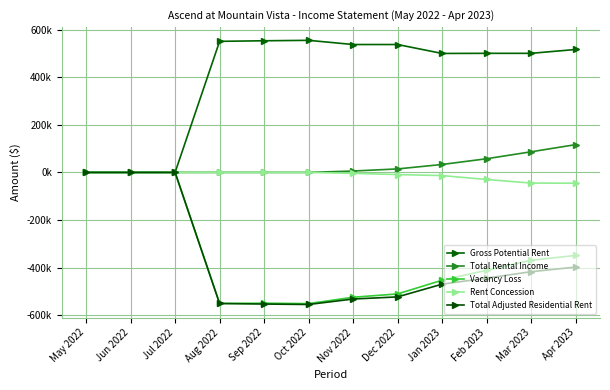

What is the sum of all Gross Potential Rent values?

4752450.0